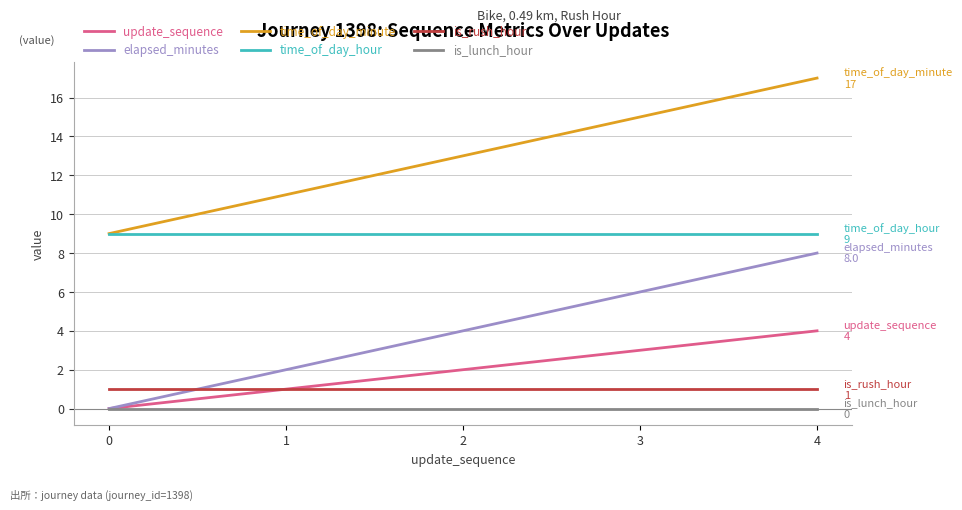

Is it true that update_sequence equals 1 at 3?

False